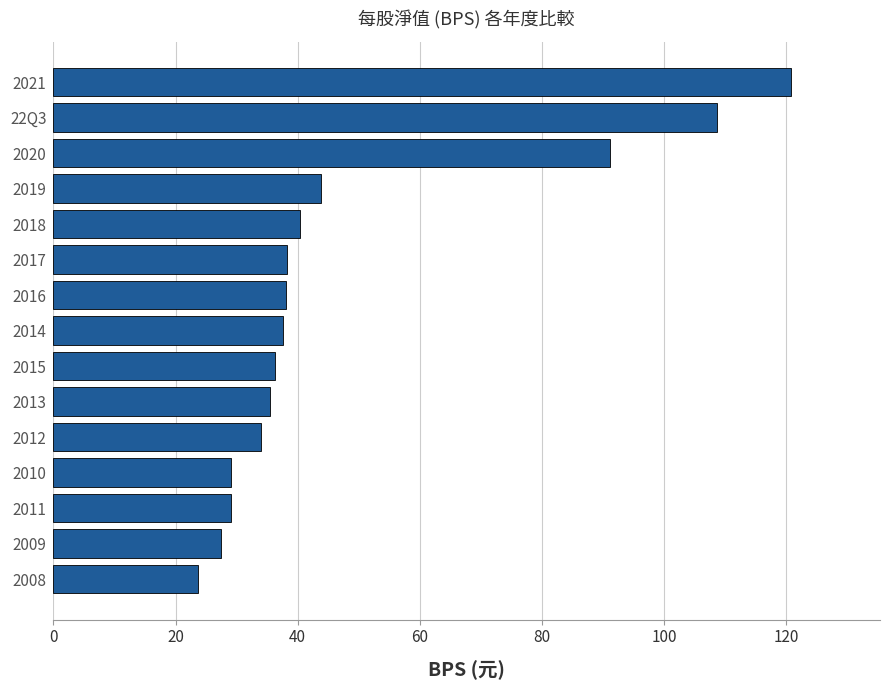

The value at 2013 is 52.1. True or false?

False